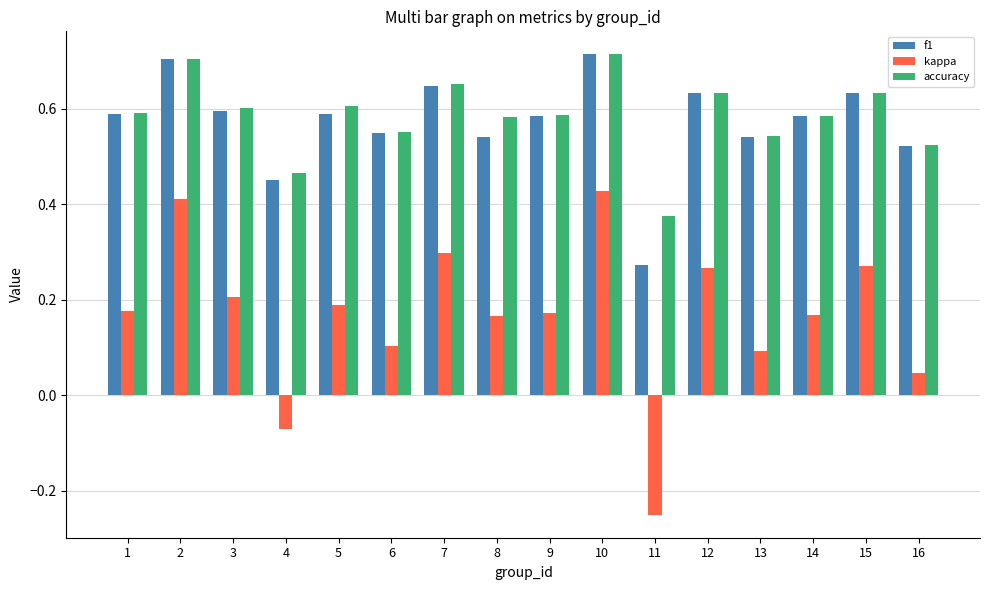

Which series has the largest range (max minus min)?

kappa